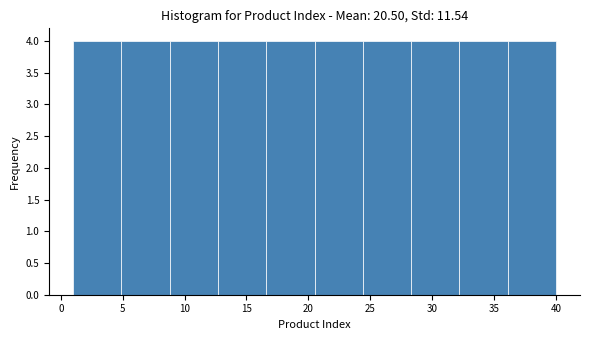

How tall is the bar that spans 12.7 to 16.6 on the x-axis? Neither the bar edges nor the heights are printed on the chart, so give them approximately, as read against the axes.

4